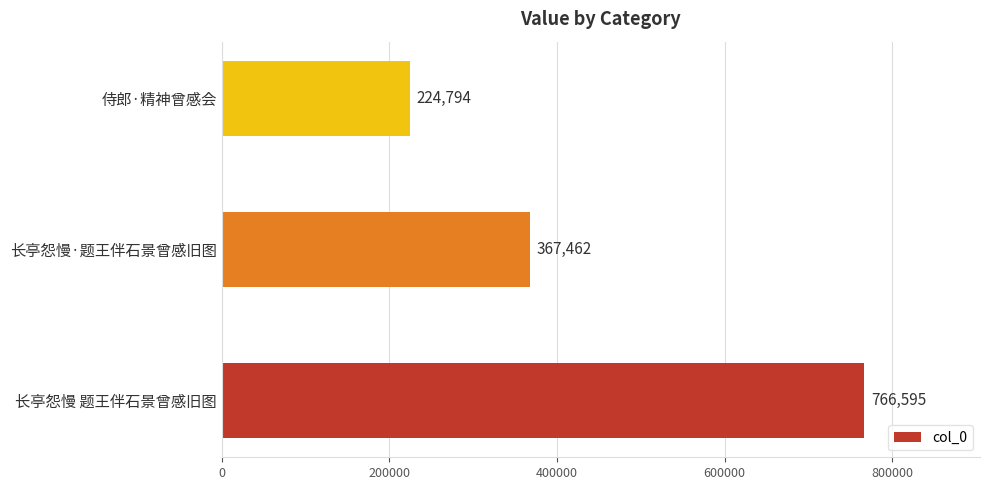

Count the values in the range 224794 to 766595.

3